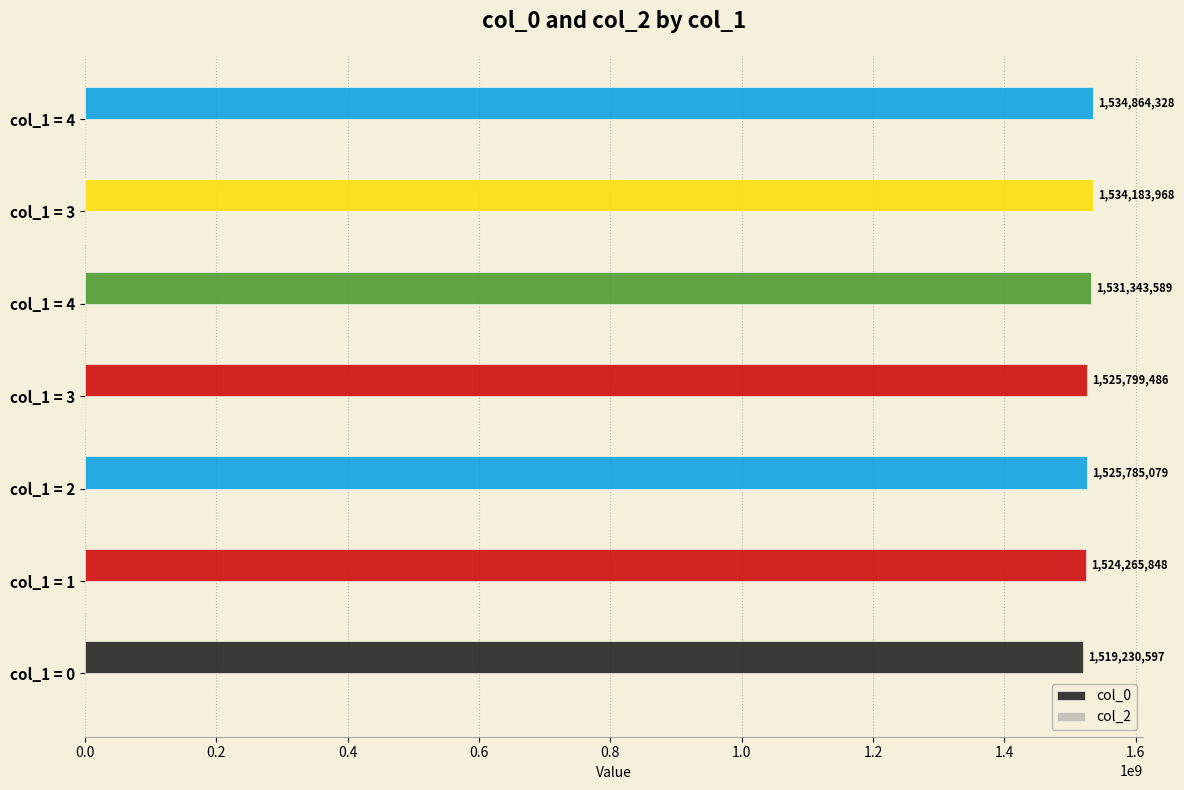

How many data points does each series have?

7